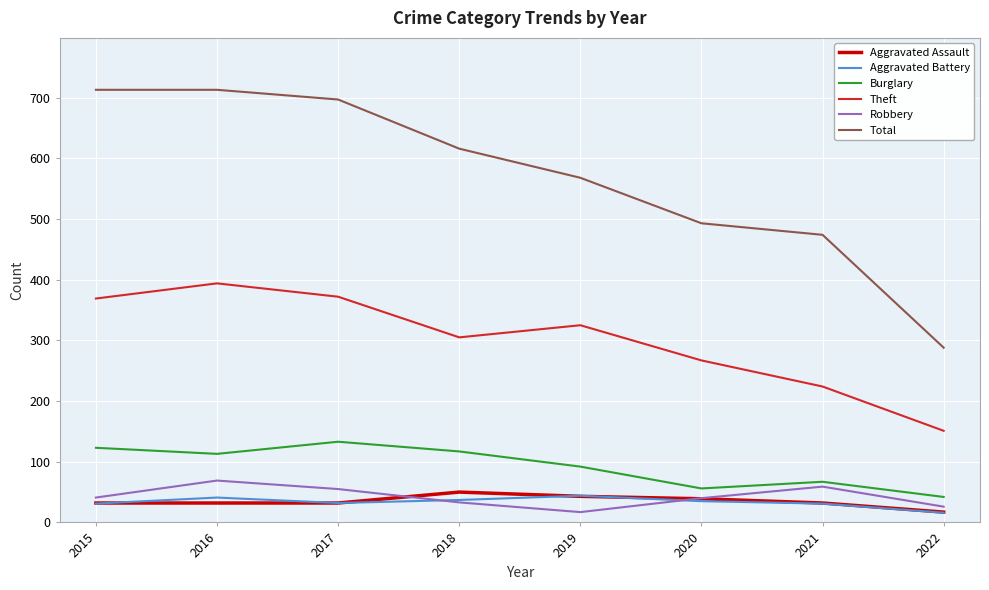

Count the Aggravated Assault values in the range 32 to 43.

6